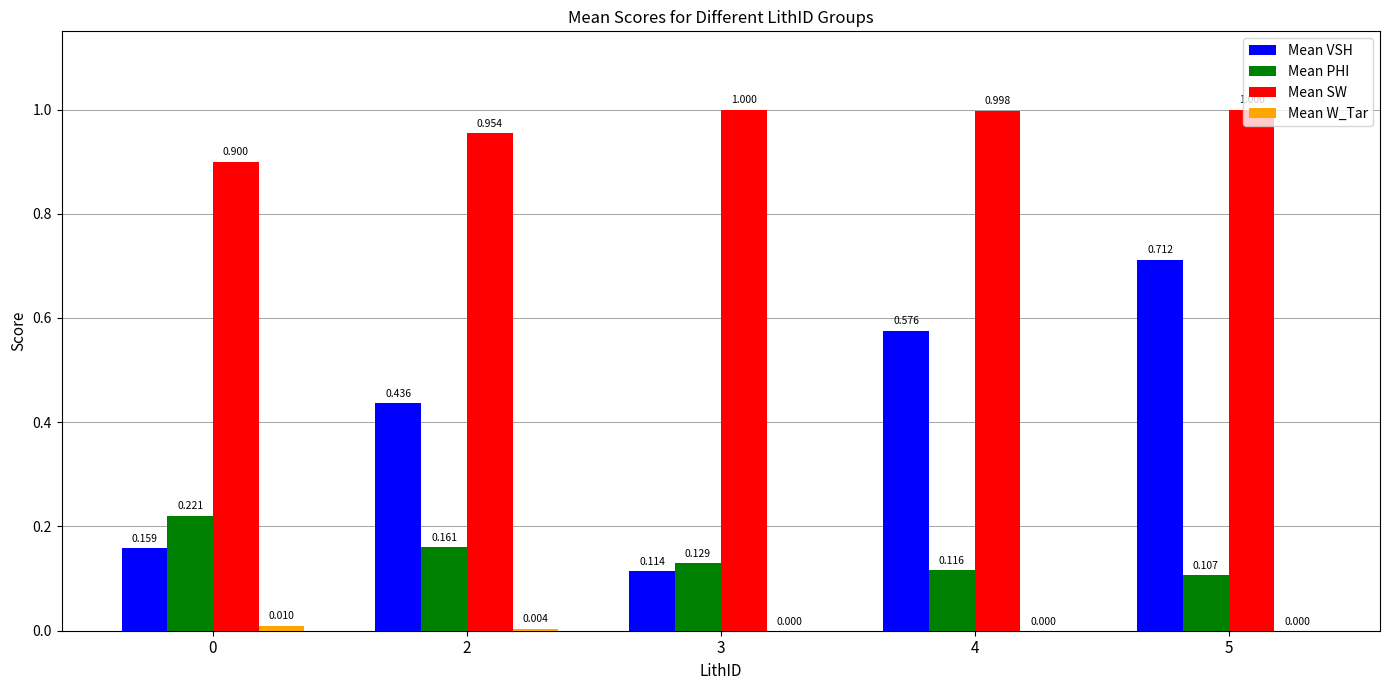

Which series has the largest range (max minus min)?

Mean VSH